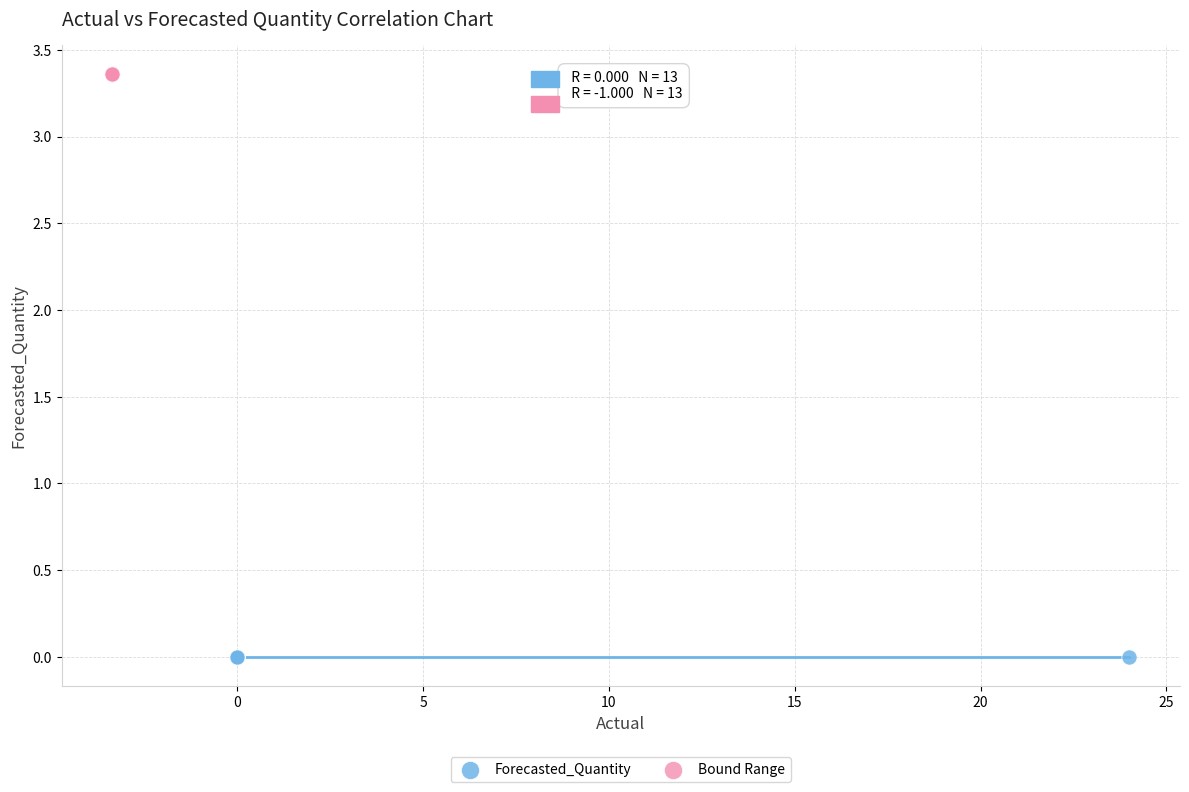

Which series reaches the maximum Y coordinate?

Bound Range